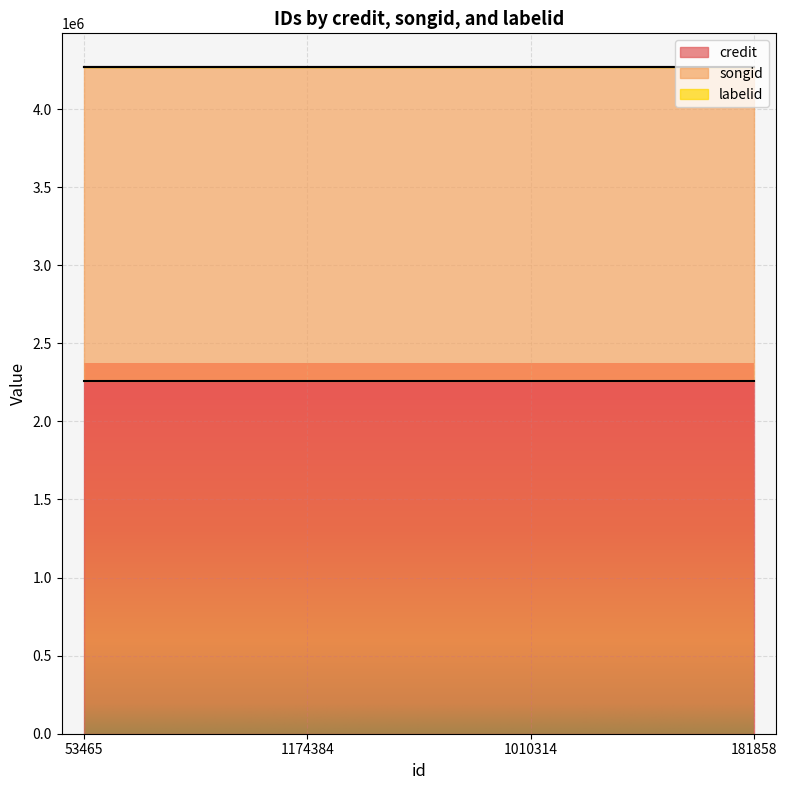

What is the highest value of the songid series?

2008909